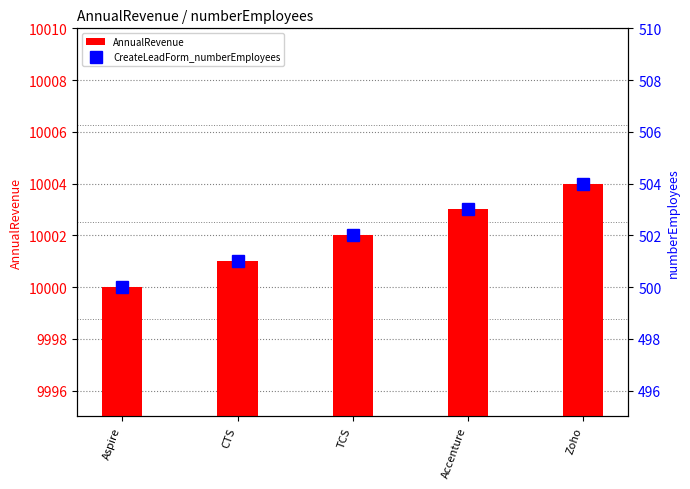

What is the highest value of the AnnualRevenue series?

10004